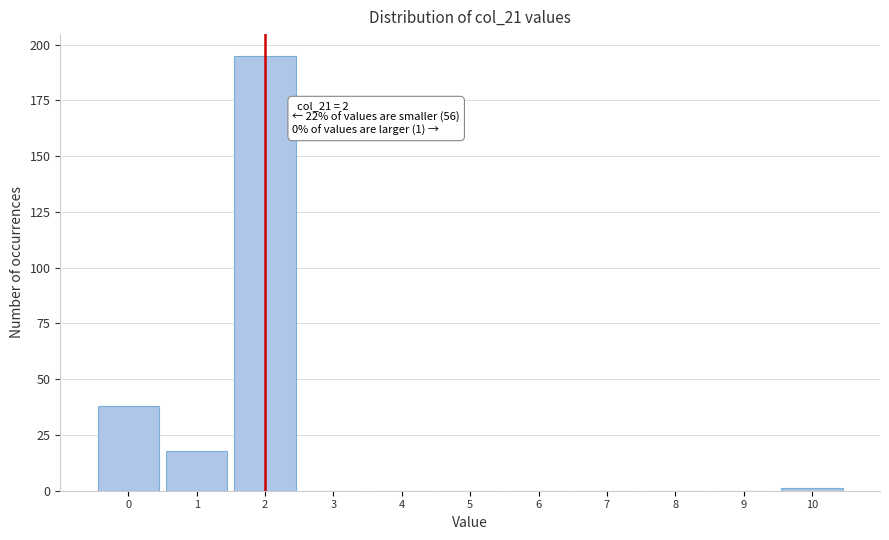

Reading left to right, extract all data points from this chart.

0=38	1=18	2=195	3=0	4=0	5=0	6=0	7=0	8=0	9=0	10=1